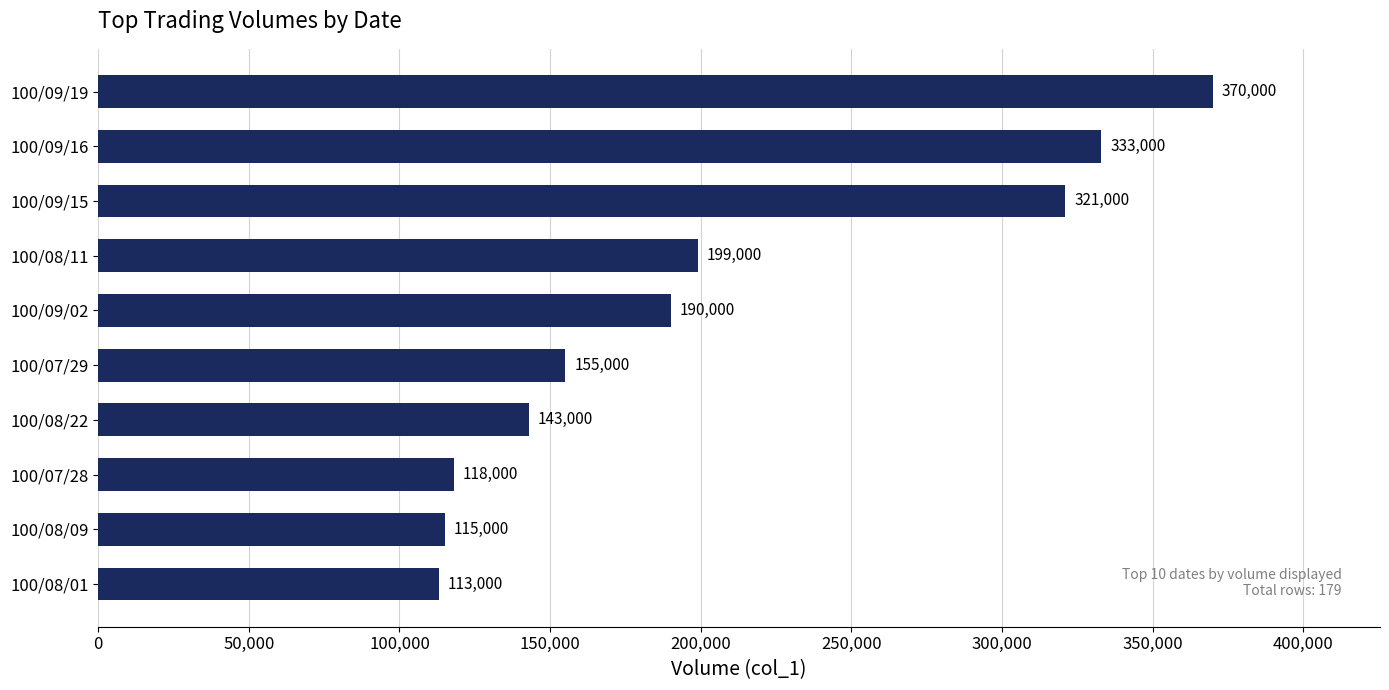

What is the change in value from 100/08/01 to 100/08/09?

+2000